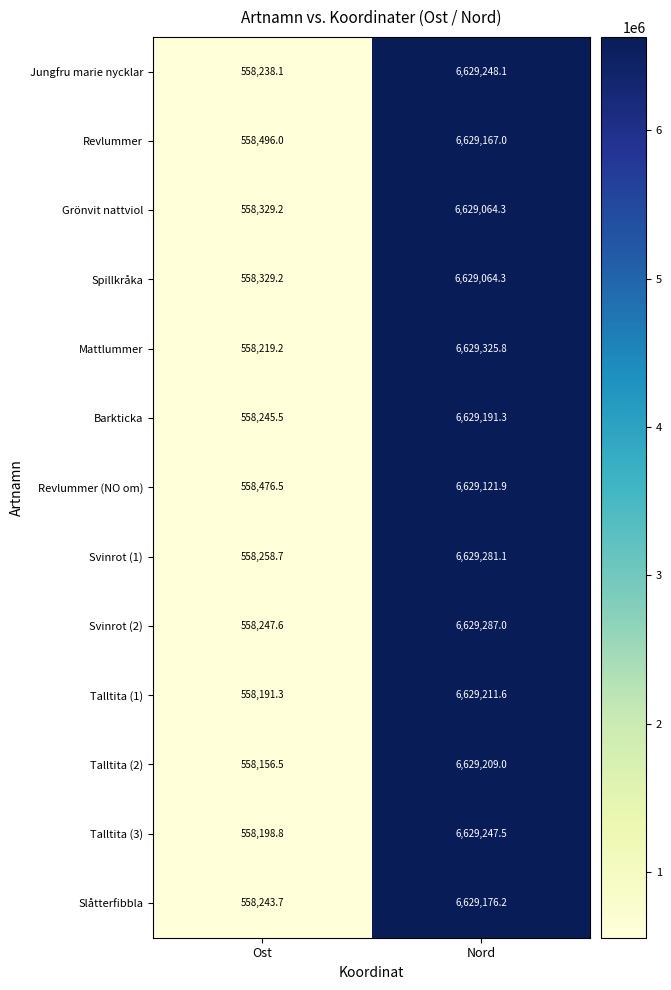

The Svinrot (2) series shows 6629287.0 at Nord. True or false?

True